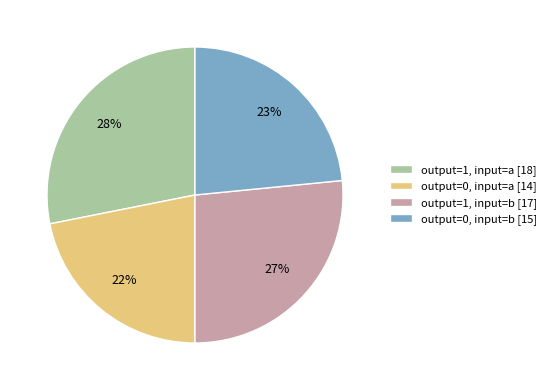

To the nearest percent, what is the combined percentage of output=0, input=b and output=0, input=a?

45%